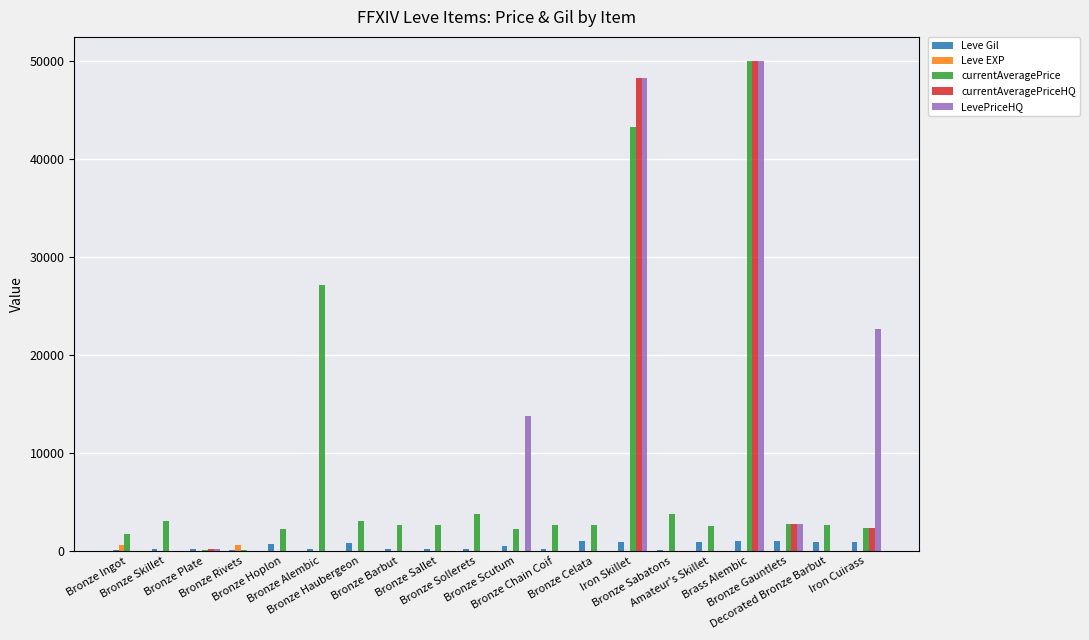

What are all the series names shown in the legend?

Leve Gil, Leve EXP, currentAveragePrice, currentAveragePriceHQ, LevePriceHQ